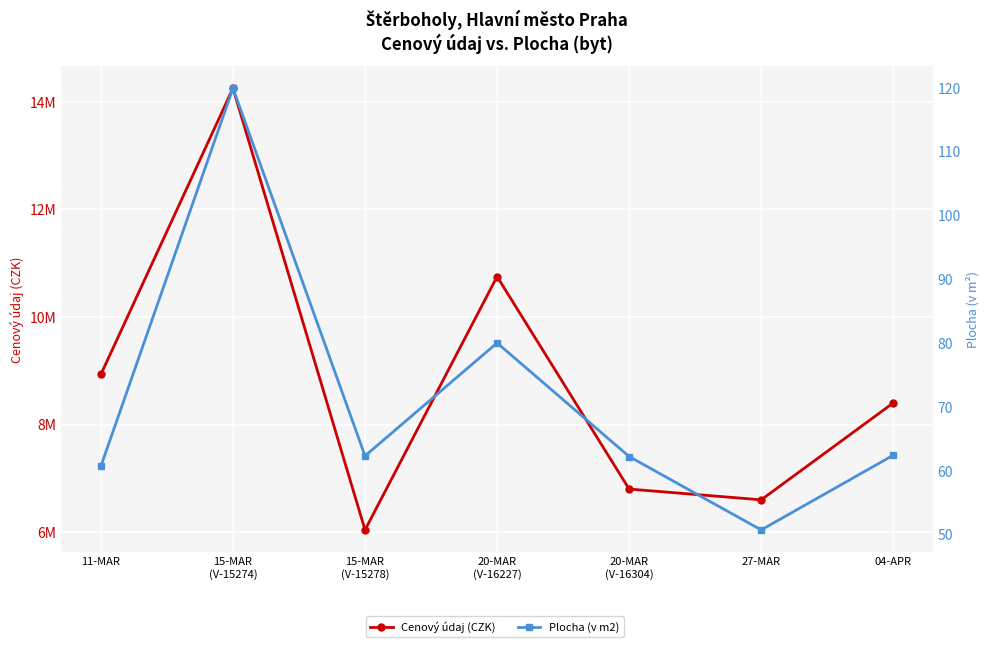

What is the difference between the second highest and second lowest values in the Plocha (v m2) series?

19.3